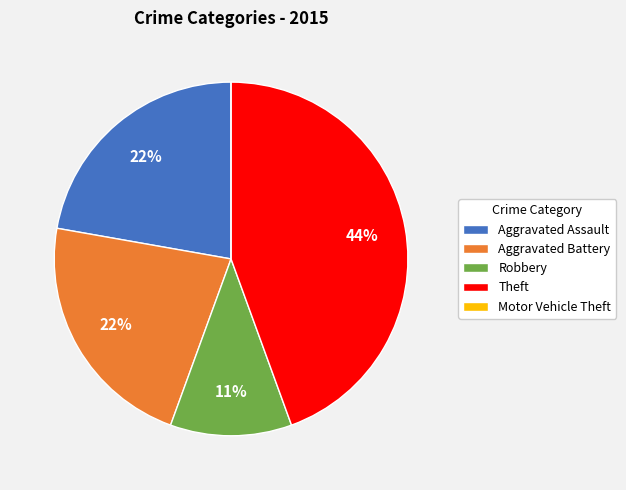

Which slice is the largest?

Theft